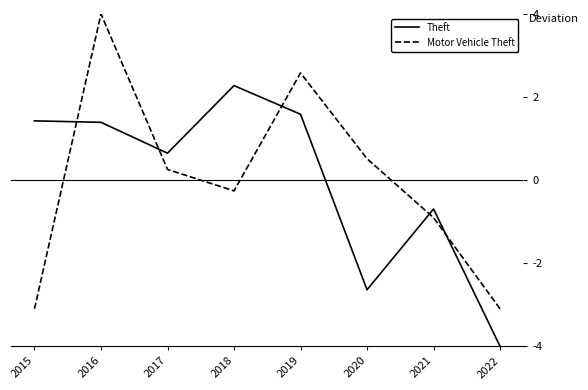

Is it true that Theft equals 0.8 at 2016?

False